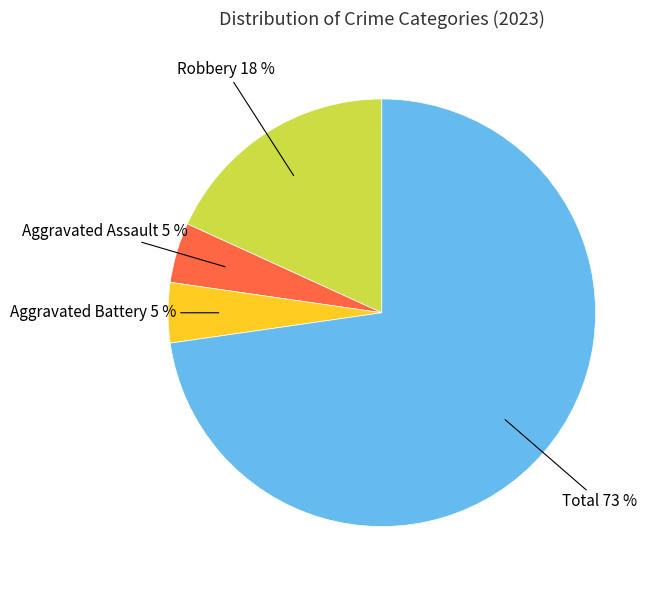

How many slices are in this pie chart?

4